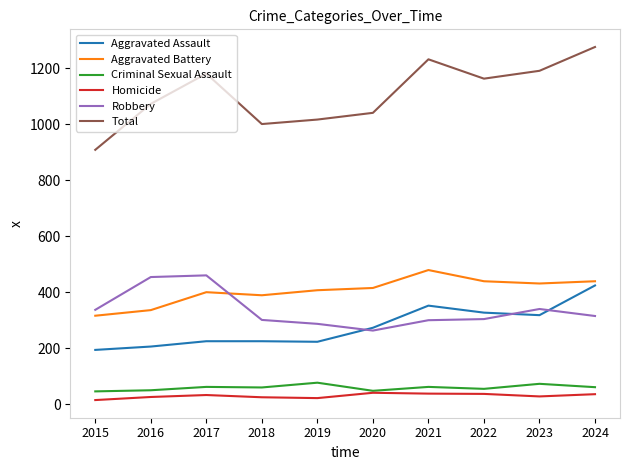

True or false: Aggravated Assault has a value of 446 at 2022.

False